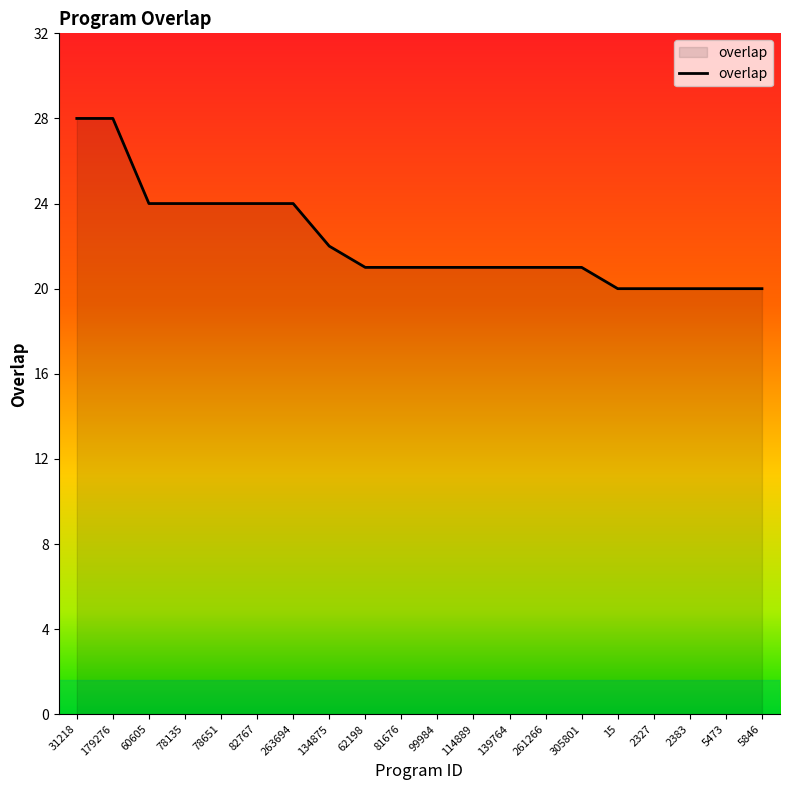

True or false: the data shows 31 at 81676.

False